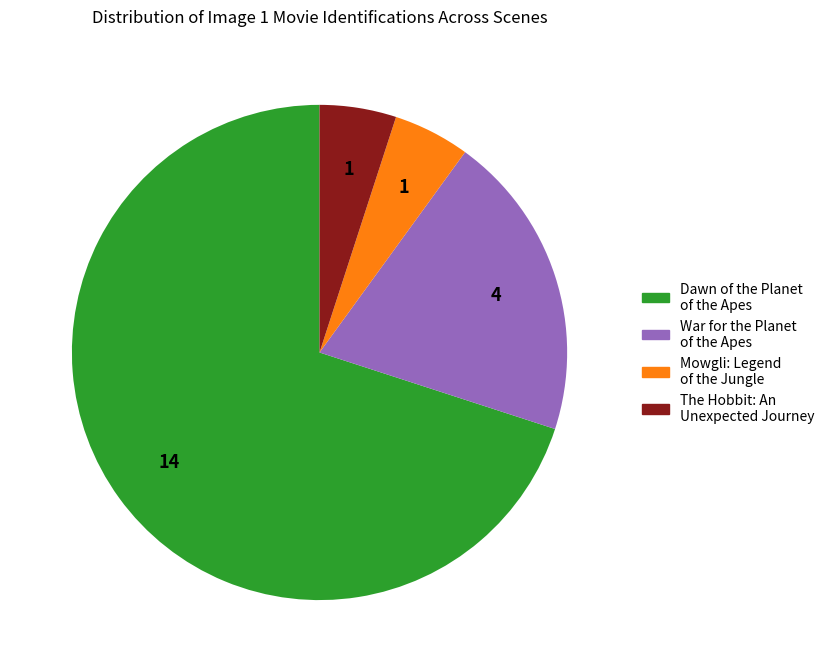

Count the number of slices in the pie.

4